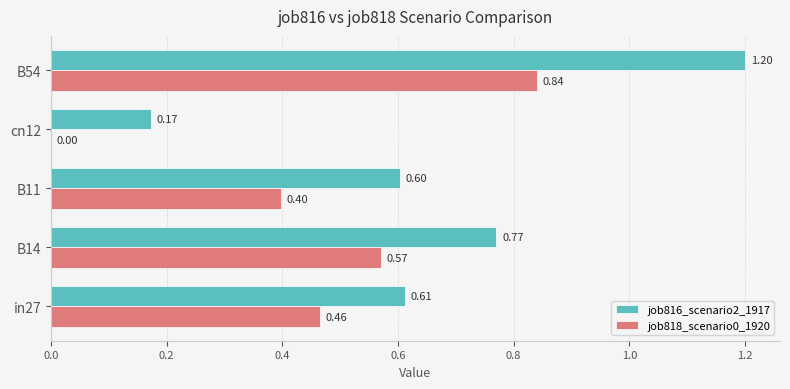

Where is job818_scenario0_1920 nearest to the value 0?

cn12